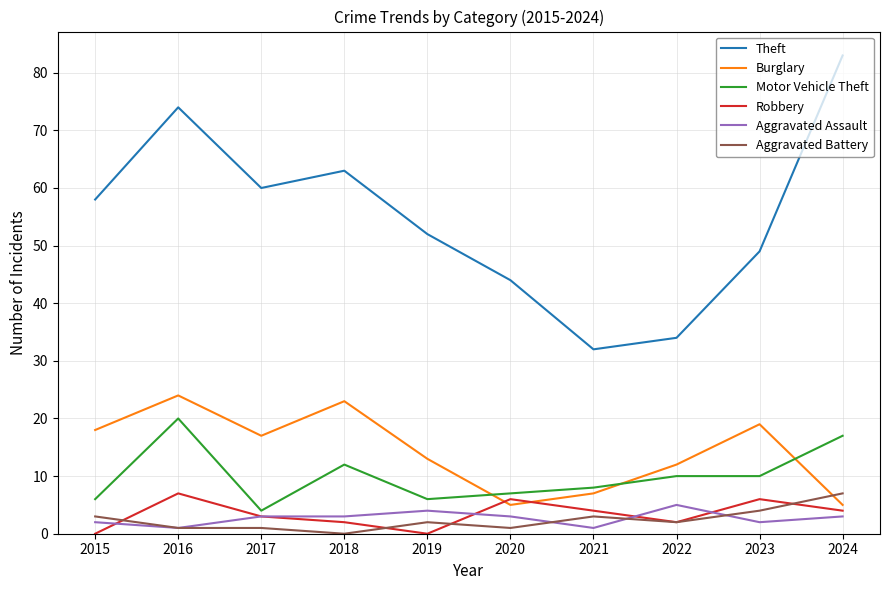

True or false: Burglary has a value of 23 at 2018.

True